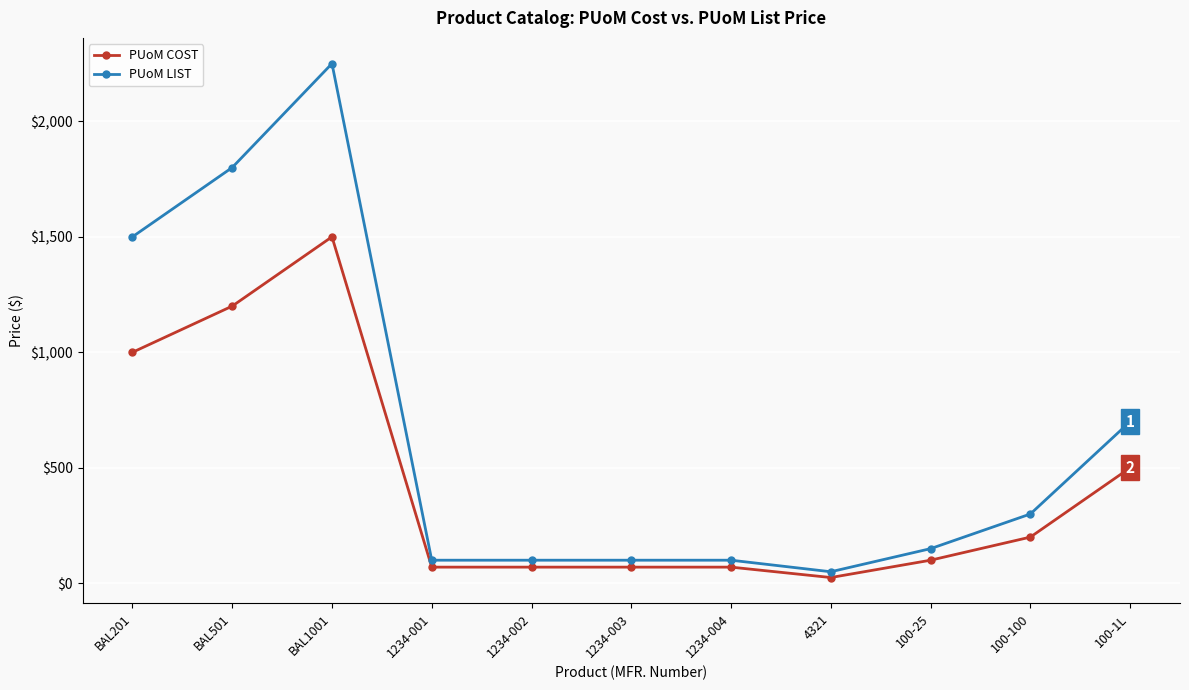

True or false: PUoM LIST and PUoM COST cross at least once.

False